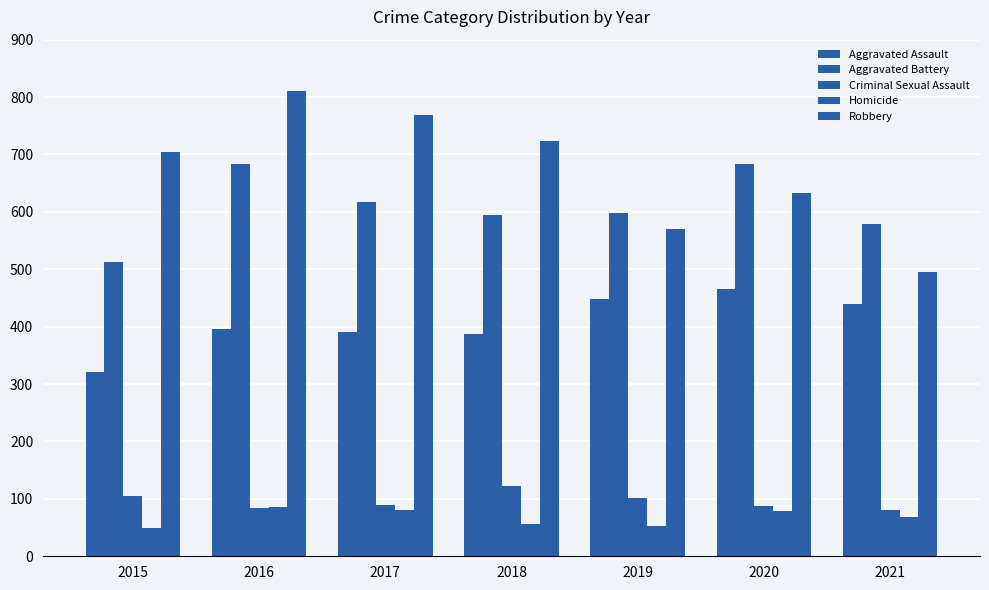

Does the chart contain any negative values?

No